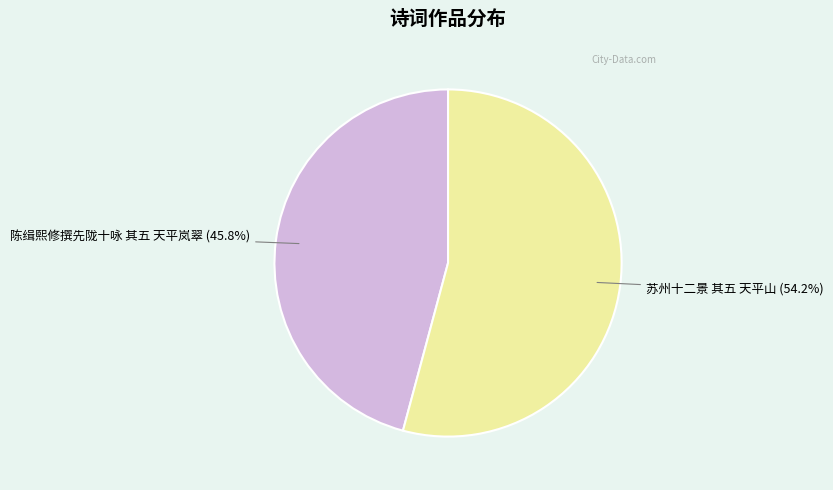

Which category has the biggest portion of the pie?

苏州十二景 其五 天平山